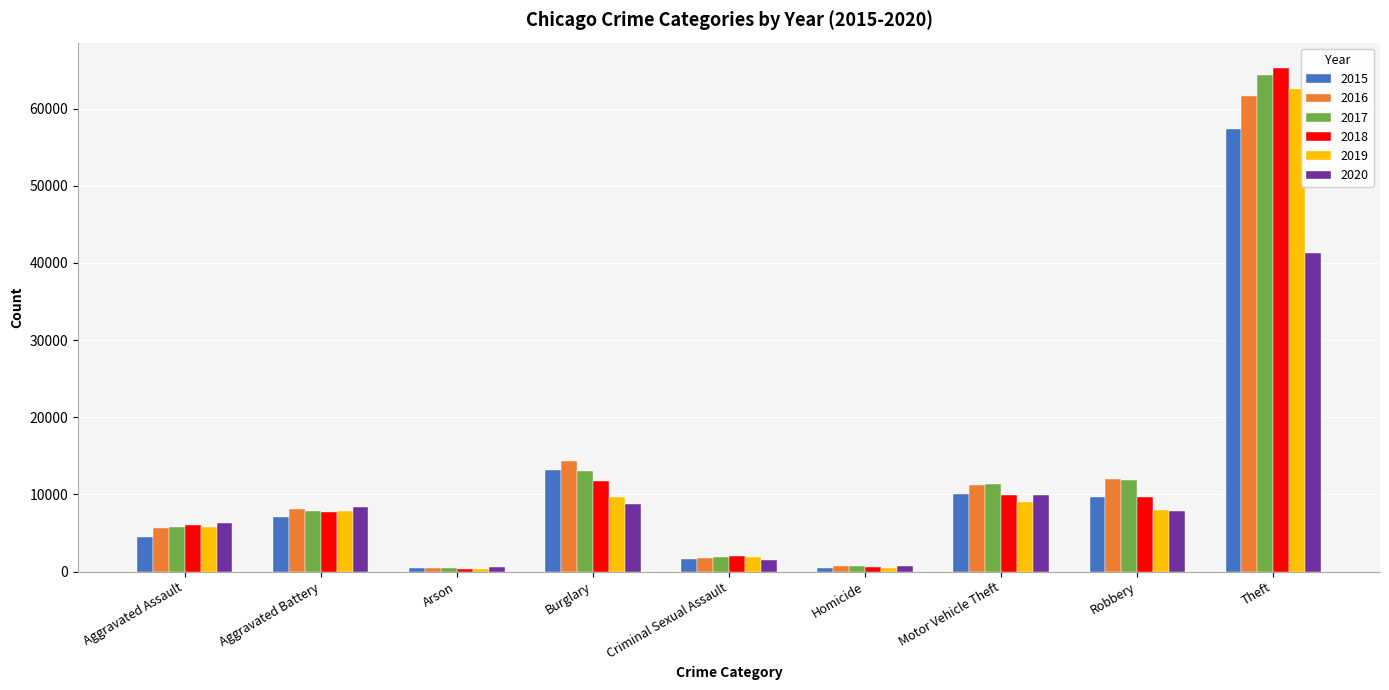

True or false: 2016 has a value of 8085 at Aggravated Battery.

True